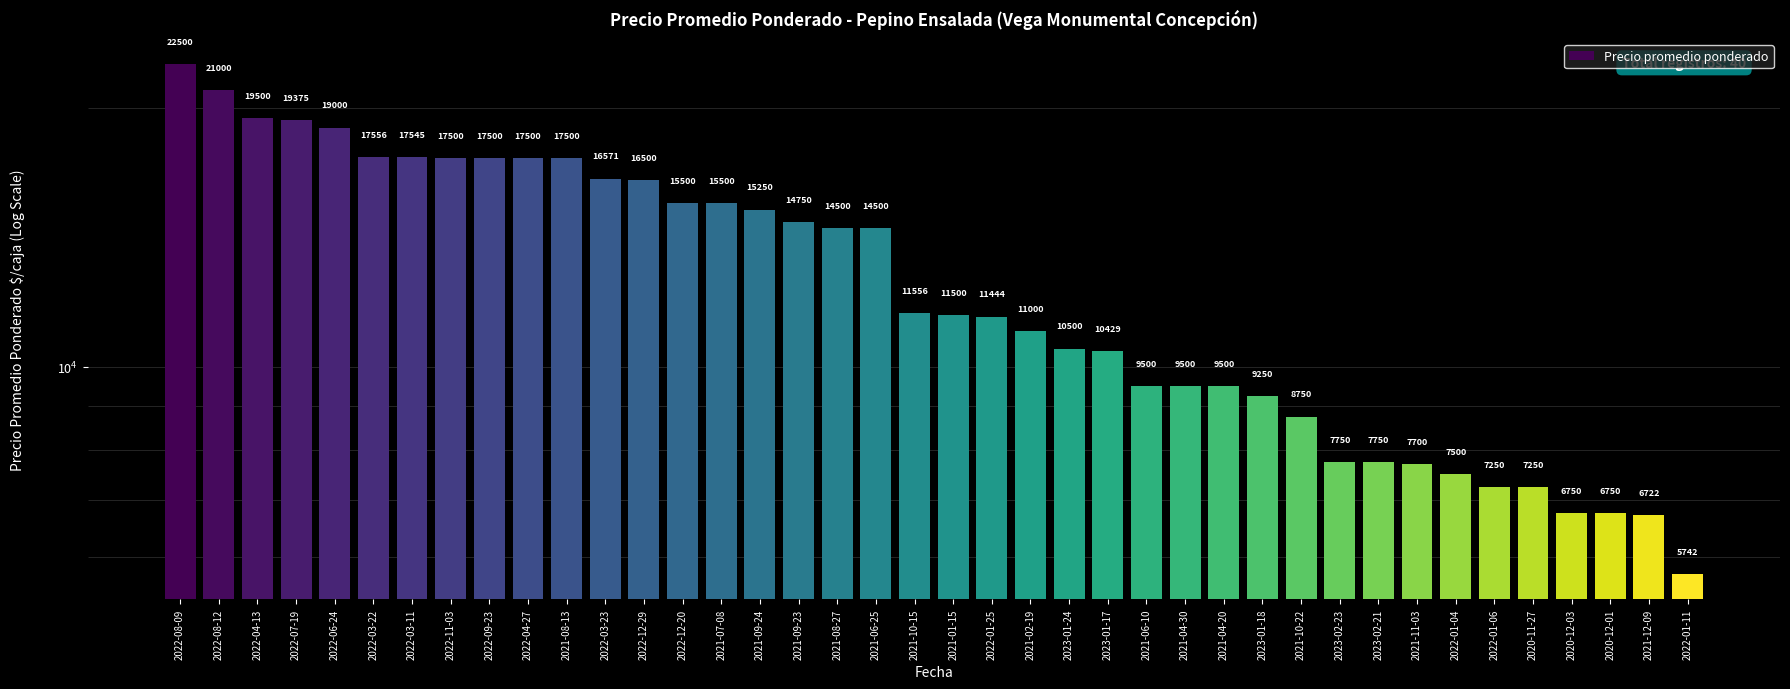

Reading left to right, transcribe all the data shown in this chart.

22500	21000	19500	19375	19000	17556	17545	17500	17500	17500	17500	16571	16500	15500	15500	15250	14750	14500	14500	11556	11500	11444	11000	10500	10429	9500	9500	9500	9250	8750	7750	7750	7700	7500	7250	7250	6750	6750	6722	5742